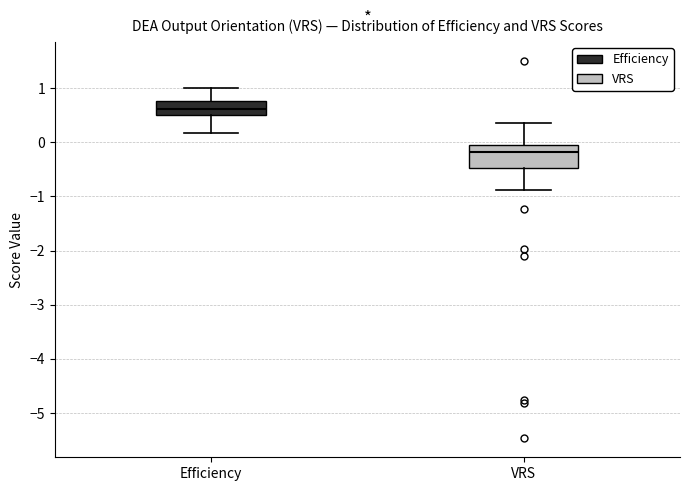

Reading left to right, transcribe this box plot: for each box, give where its median line is, the range the box spans, and where its two whiskers end, as read against the y-axis. The values are not printed on the chart, so give them approximately, as read against the axis.

Efficiency: median 0.6, box 0.5 to 0.8, whiskers 0.2 to 1.0
VRS: median -0.2, box -0.5 to 0.0, whiskers -0.9 to 0.4